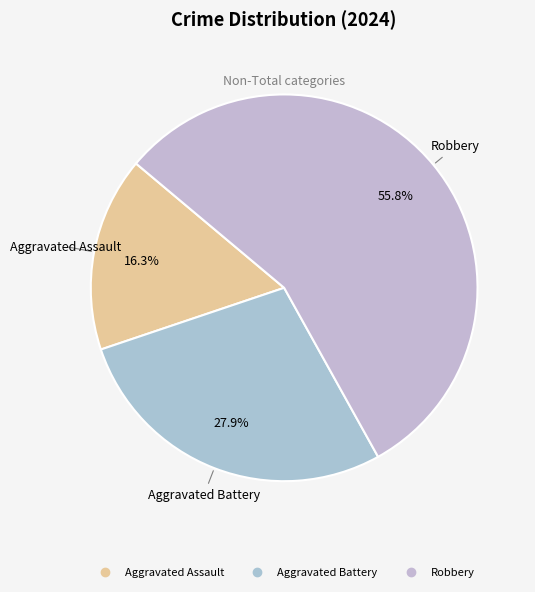

What is the total percentage of Aggravated Assault and Aggravated Battery?

44.2%